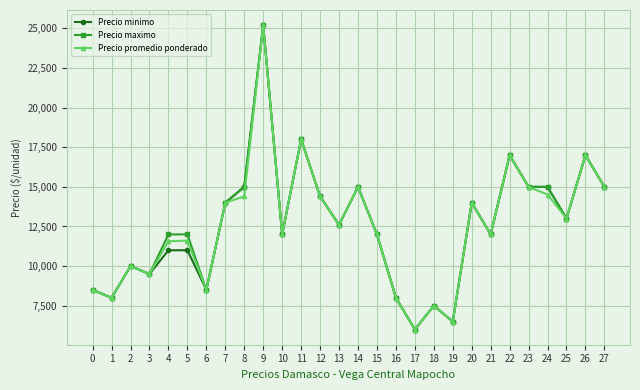

At which label does Precio minimo first exceed 12600?

7